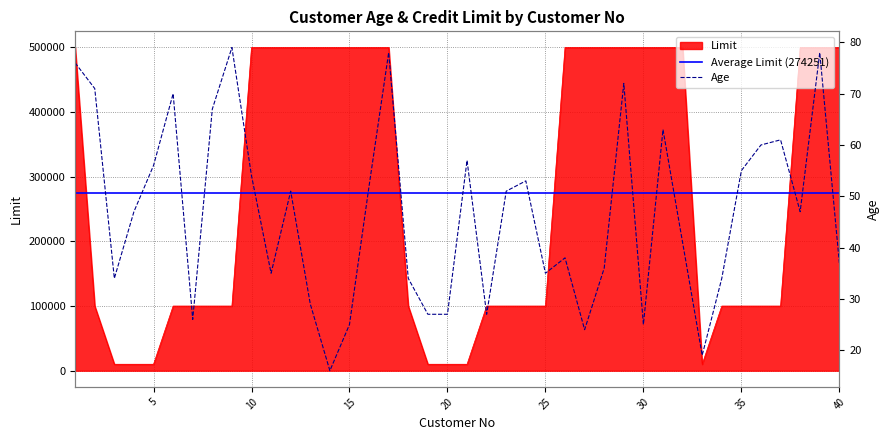

The value of Age at 34 is 61. True or false?

False